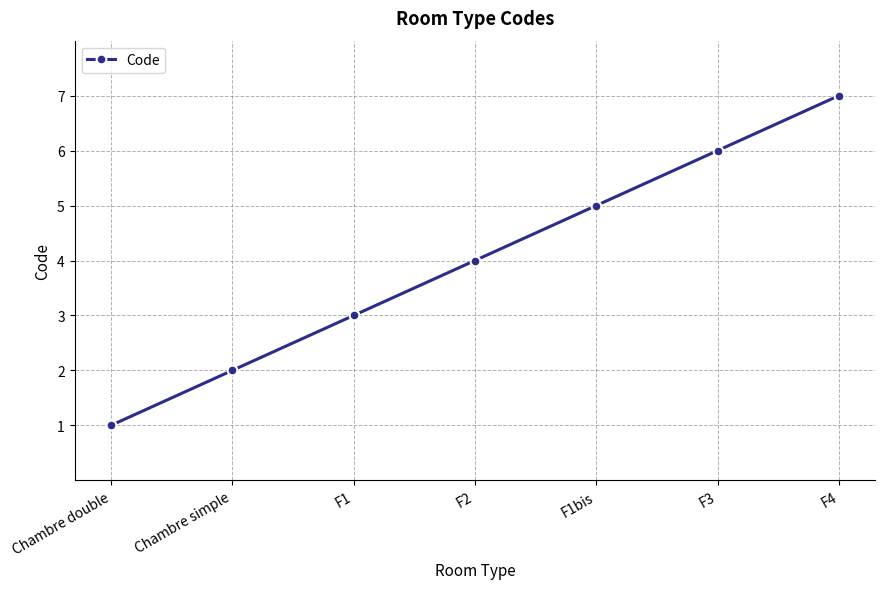

Approximately how many times larger is the value at F2 compared to F3?

0.7